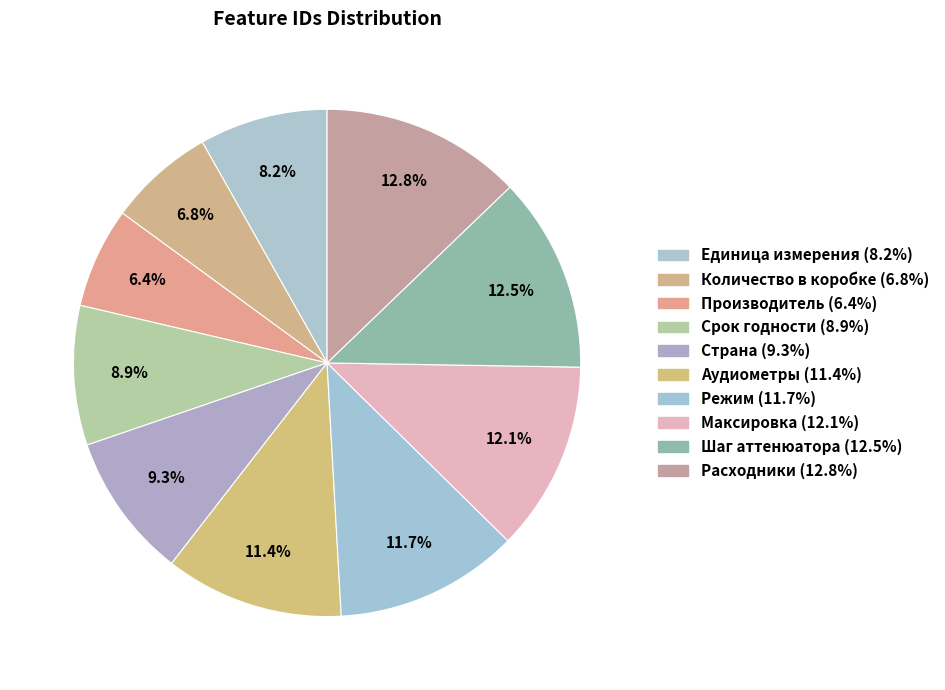

Which slice is the smallest?

Производитель